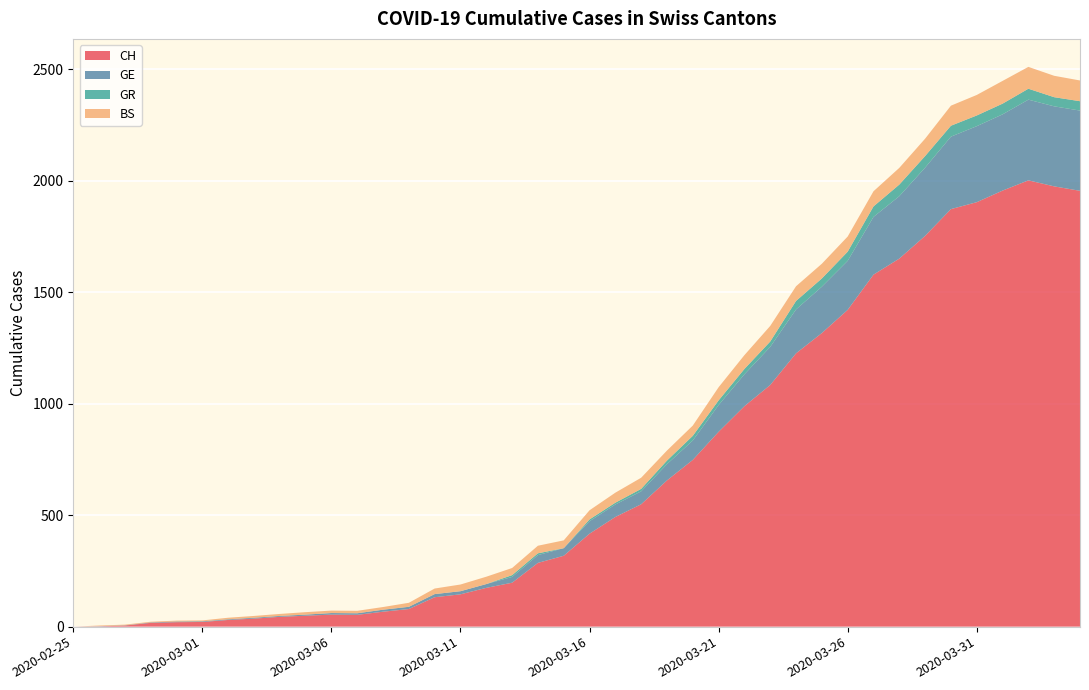

Reading left to right, transcribe all the data shown in this chart.

CH: 2020-02-25=0	2020-02-26=1	2020-02-27=5	2020-02-28=17	2020-02-29=20	2020-03-01=21	2020-03-02=30	2020-03-03=36	2020-03-04=44	2020-03-05=49	2020-03-06=54	2020-03-07=53	2020-03-08=67	2020-03-09=79	2020-03-10=132	2020-03-11=145	2020-03-12=174	2020-03-13=197	2020-03-14=286	2020-03-15=318	2020-03-16=417	2020-03-17=492	2020-03-18=549	2020-03-19=656	2020-03-20=748	2020-03-21=874	2020-03-22=989	2020-03-23=1084	2020-03-24=1226	2020-03-25=1317	2020-03-26=1421	2020-03-27=1579	2020-03-28=1651	2020-03-29=1753	2020-03-30=1873	2020-03-31=1904	2020-04-01=1956	2020-04-02=2002	2020-04-03=1975	2020-04-04=1955
GE: 2020-02-25=0	2020-02-26=1	2020-02-27=1	2020-02-28=2	2020-02-29=3	2020-03-01=3	2020-03-02=3	2020-03-03=4	2020-03-04=4	2020-03-05=5	2020-03-06=7	2020-03-07=7	2020-03-08=9	2020-03-09=10	2020-03-10=14	2020-03-11=14	2020-03-12=17	2020-03-13=26	2020-03-14=35	2020-03-15=34	2020-03-16=56	2020-03-17=56	2020-03-18=58	2020-03-19=73	2020-03-20=87	2020-03-21=120	2020-03-22=143	2020-03-23=171	2020-03-24=197	2020-03-25=208	2020-03-26=220	2020-03-27=259	2020-03-28=280	2020-03-29=306	2020-03-30=325	2020-03-31=341	2020-04-01=342	2020-04-02=362	2020-04-03=359	2020-04-04=360
GR: 2020-02-25=0	2020-02-26=0	2020-02-27=0	2020-02-28=0	2020-02-29=0	2020-03-01=0	2020-03-02=0	2020-03-03=0	2020-03-04=0	2020-03-05=0	2020-03-06=0	2020-03-07=0	2020-03-08=0	2020-03-09=0	2020-03-10=0	2020-03-11=0	2020-03-12=0	2020-03-13=8	2020-03-14=8	2020-03-15=0	2020-03-16=8	2020-03-17=8	2020-03-18=11	2020-03-19=16	2020-03-20=21	2020-03-21=21	2020-03-22=24	2020-03-23=24	2020-03-24=38	2020-03-25=37	2020-03-26=41	2020-03-27=47	2020-03-28=52	2020-03-29=52	2020-03-30=49	2020-03-31=48	2020-04-01=48	2020-04-02=49	2020-04-03=41	2020-04-04=42
BS: 2020-02-25=0	2020-02-26=3	2020-02-27=3	2020-02-28=3	2020-02-29=4	2020-03-01=4	2020-03-02=7	2020-03-03=8	2020-03-04=9	2020-03-05=11	2020-03-06=11	2020-03-07=11	2020-03-08=12	2020-03-09=18	2020-03-10=25	2020-03-11=30	2020-03-12=33	2020-03-13=32	2020-03-14=34	2020-03-15=35	2020-03-16=41	2020-03-17=45	2020-03-18=50	2020-03-19=45	2020-03-20=46	2020-03-21=59	2020-03-22=62	2020-03-23=70	2020-03-24=66	2020-03-25=66	2020-03-26=68	2020-03-27=68	2020-03-28=75	2020-03-29=78	2020-03-30=90	2020-03-31=92	2020-04-01=102	2020-04-02=98	2020-04-03=96	2020-04-04=93